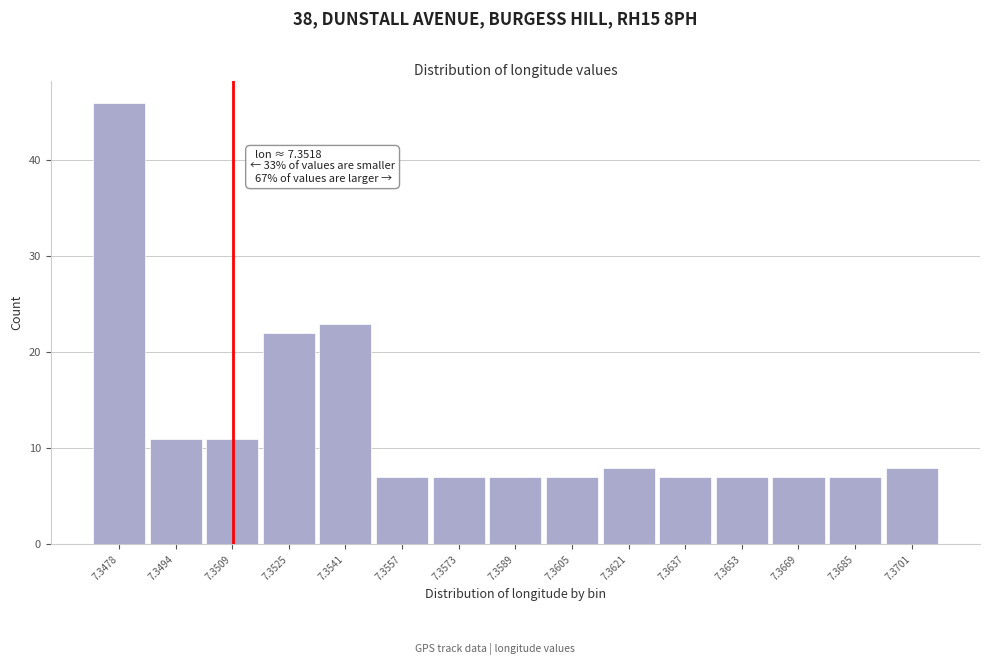

Reading left to right, list all the values displayed in this chart.

46	11	11	22	23	7	7	7	7	8	7	7	7	7	8